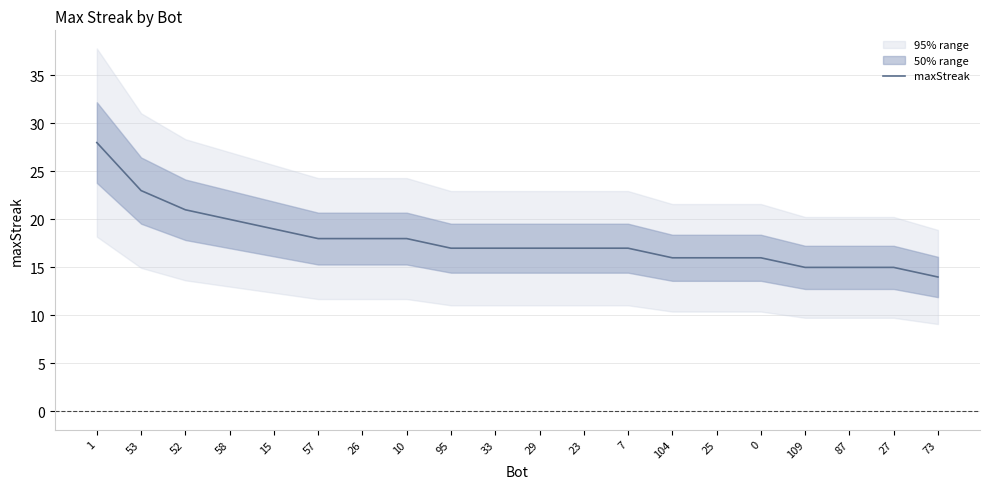

The value at 27 is 25. True or false?

False